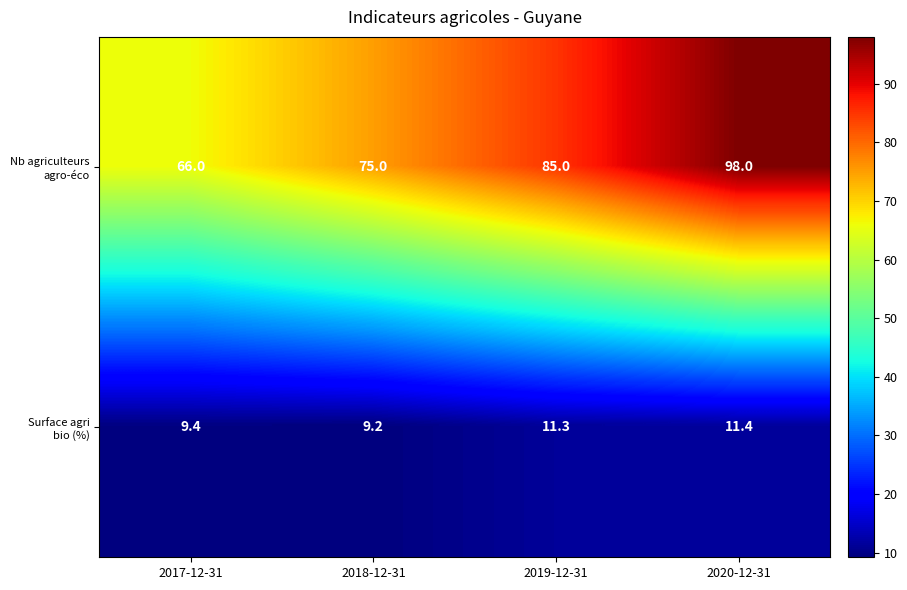

Which label corresponds to the smallest value in the chart?

2018-12-31